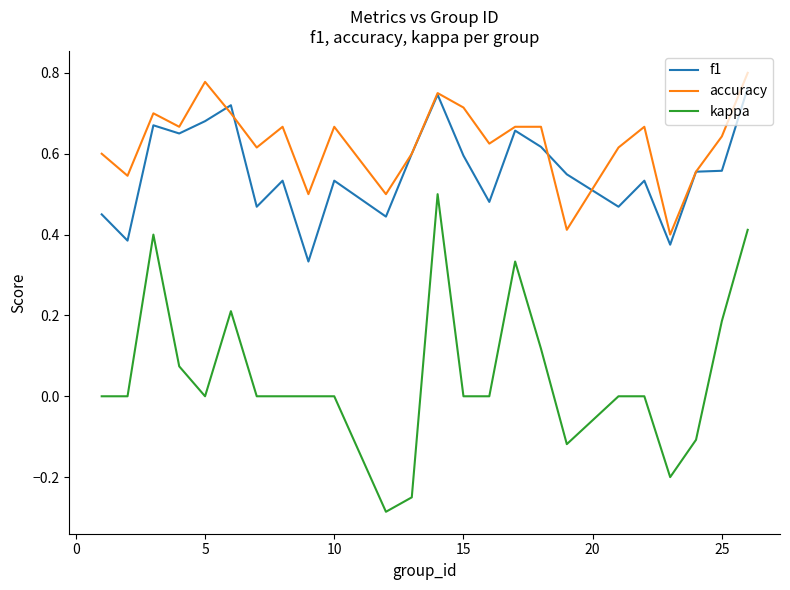

Which series has the largest total across all categories?

accuracy